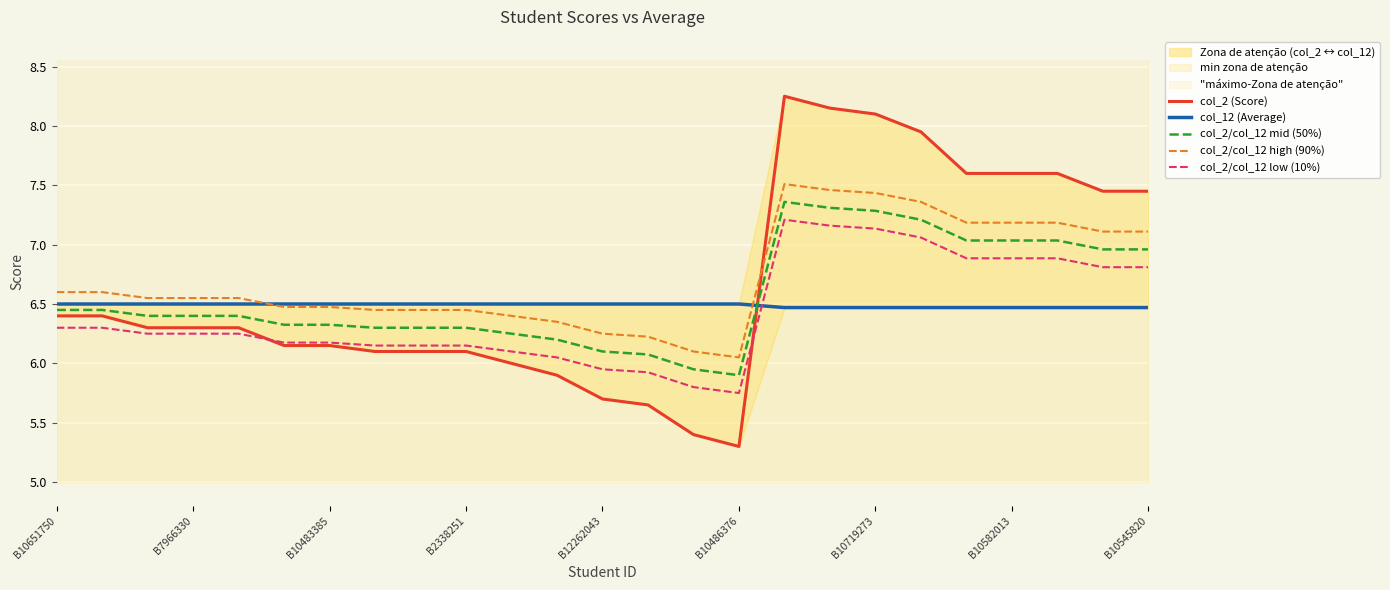

Count the number of data series in this chart.

5